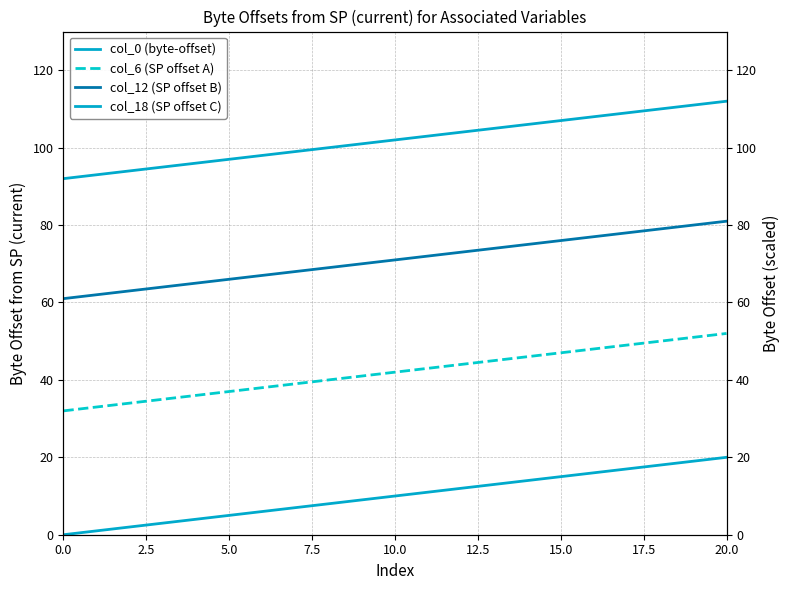

What is the average value of the col_12 (SP offset B) series?

71